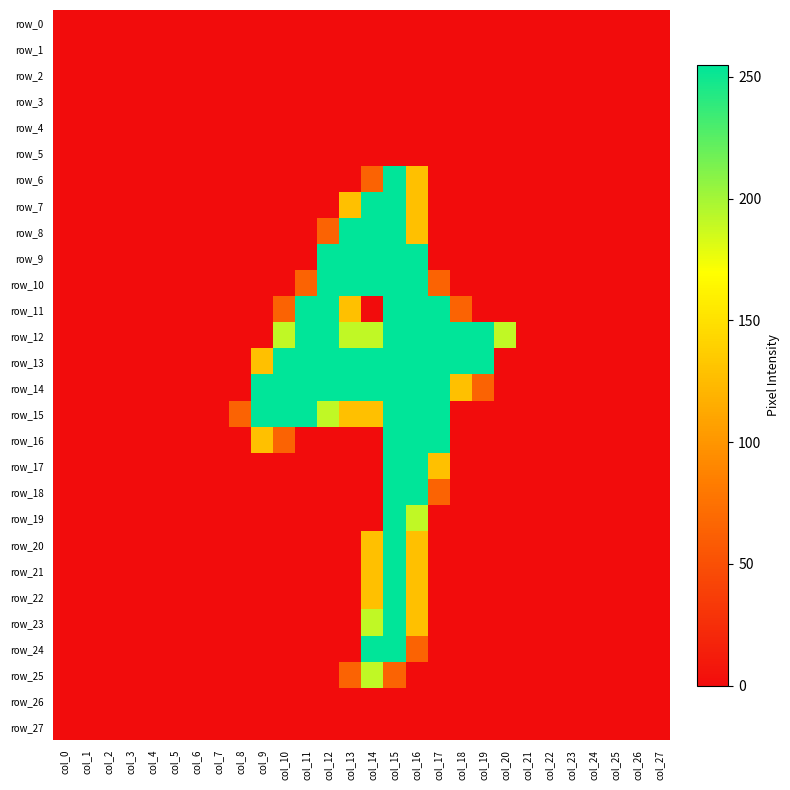

What is the approximate value of row_10 at col_17?

64